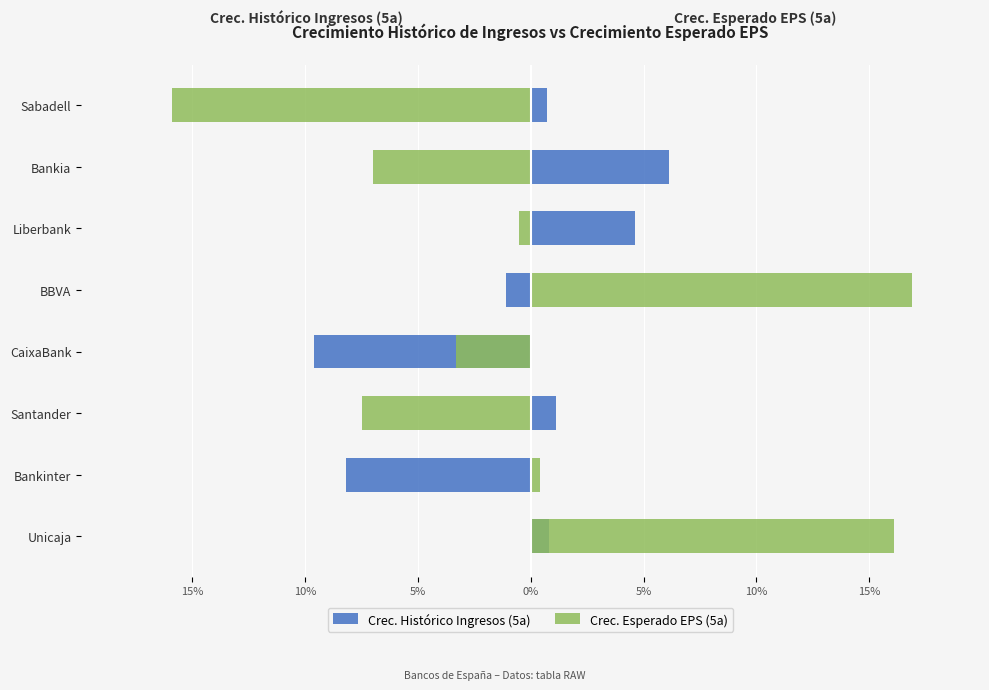

How many negative values does the Crec. Esperado EPS (5a) series have?

5